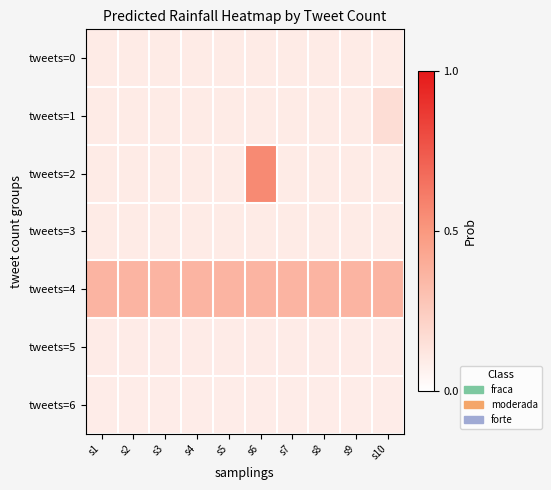

Rank the series at s2 from highest to lowest value.

tweets=4, tweets=1, tweets=0, tweets=2, tweets=3, tweets=5, tweets=6